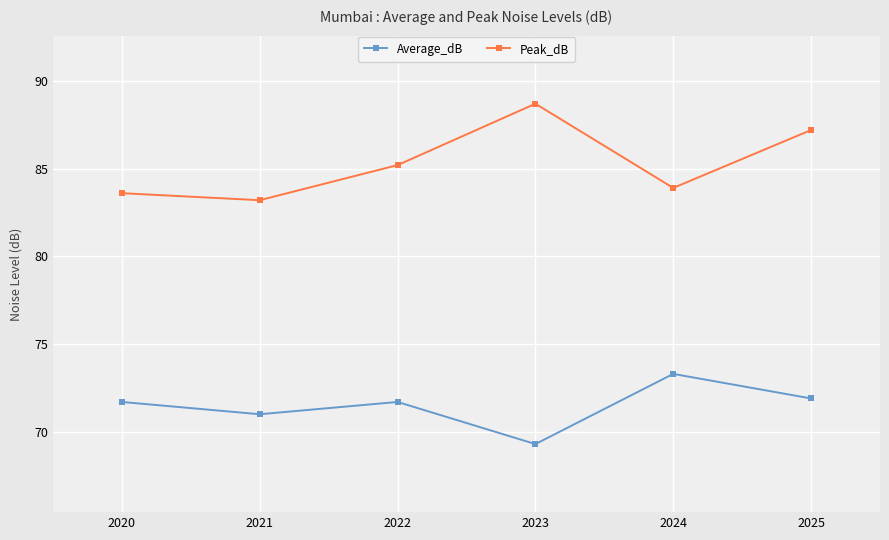

True or false: Average_dB and Peak_dB cross at least once.

False